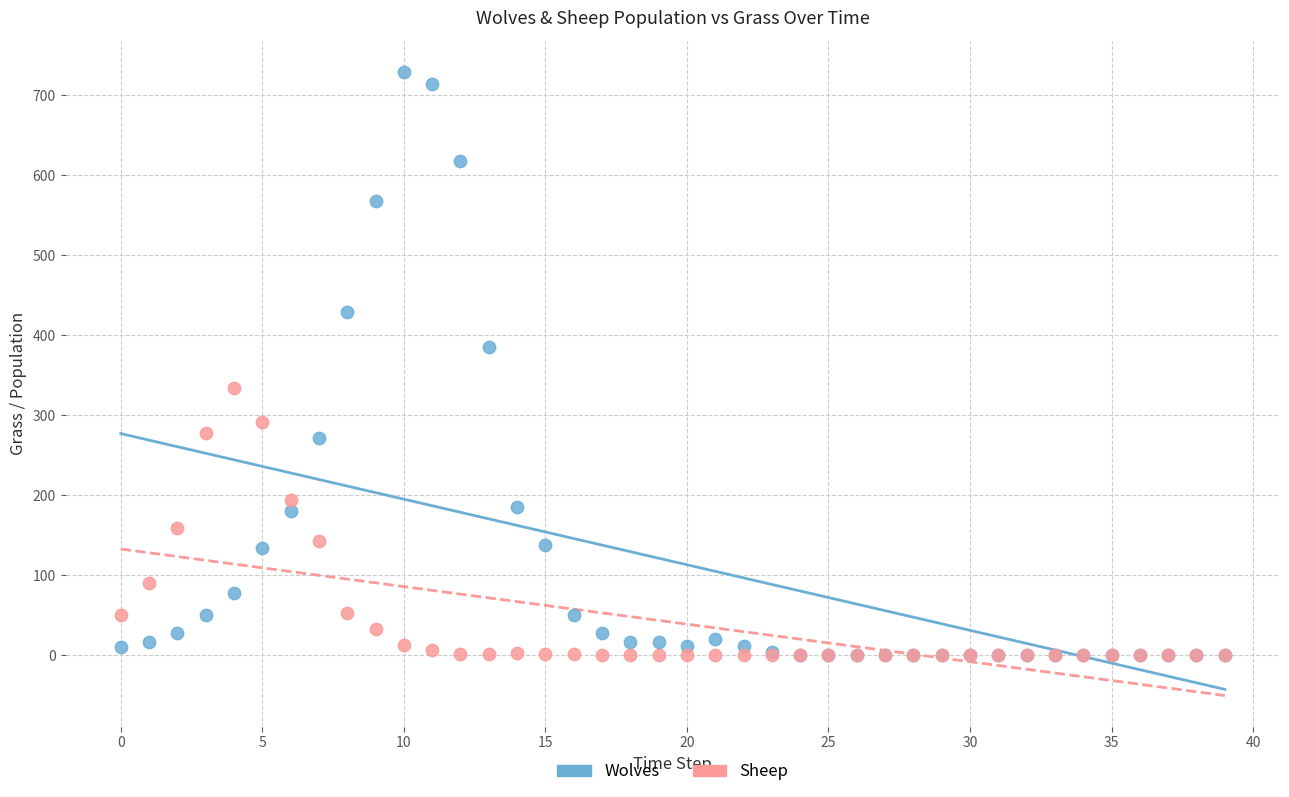

What are all the series names shown in the legend?

Wolves, Sheep